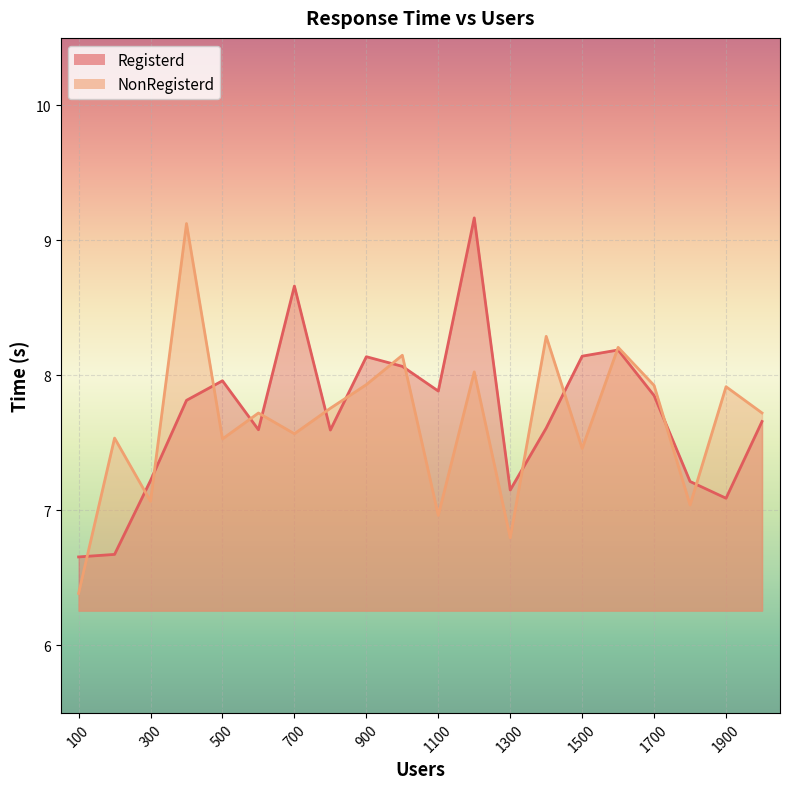

The value of Registerd at 1000 is 5.2. True or false?

False